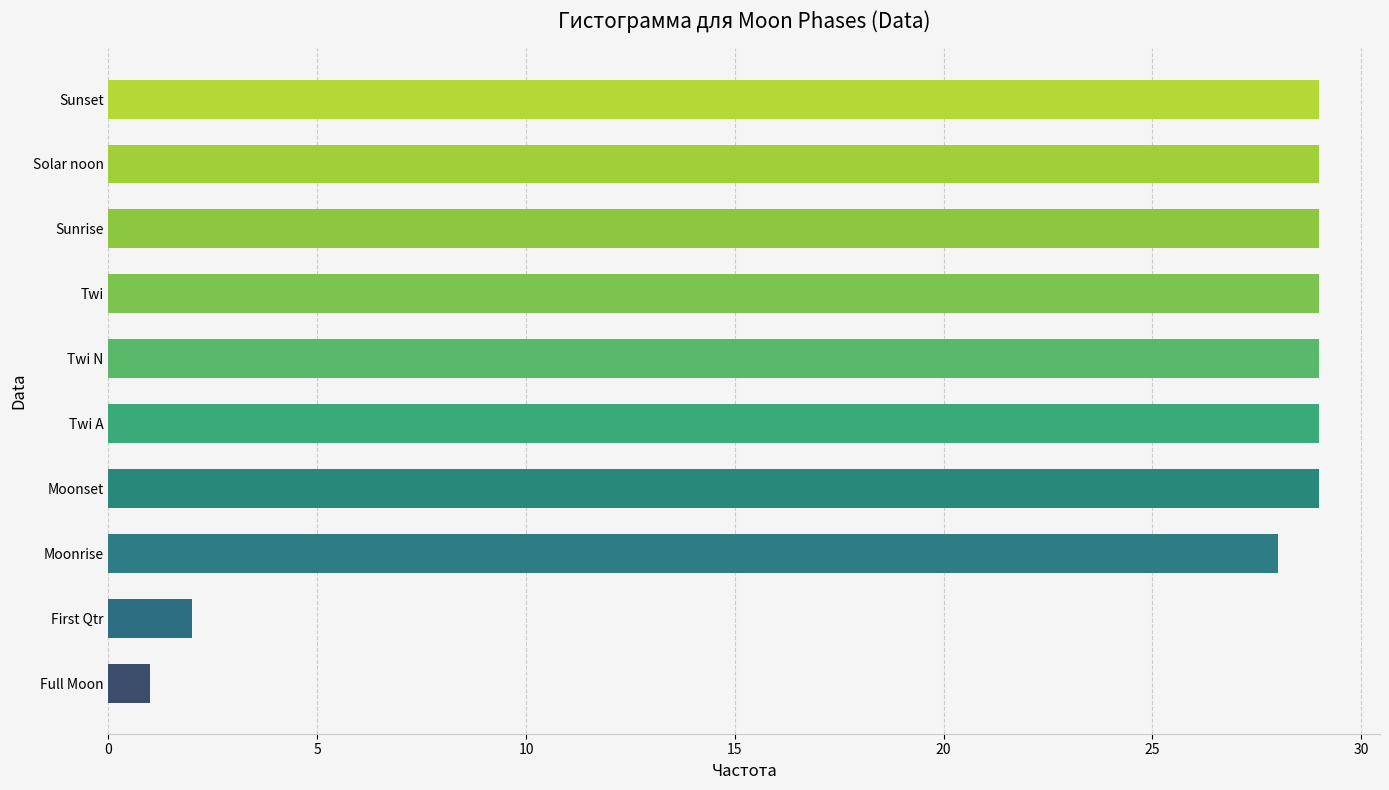

Which category has the lowest value across all series?

Full Moon